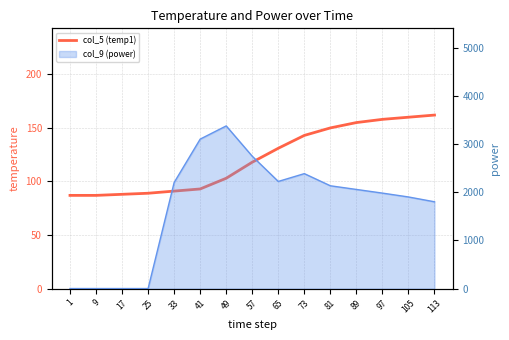

What is the change in value from 25 to 113?

+73